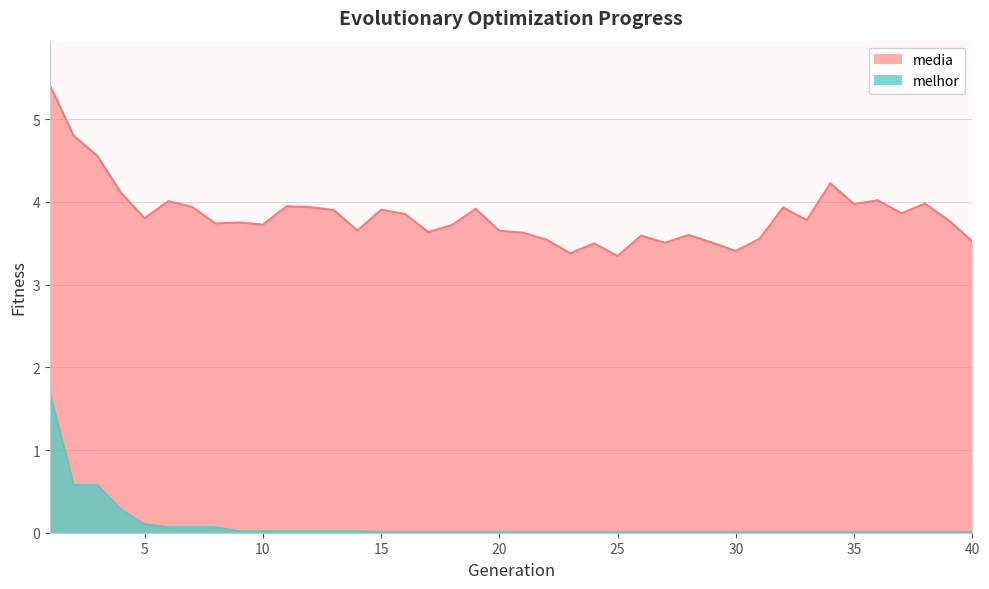

What is the sum of all melhor values?

3.7